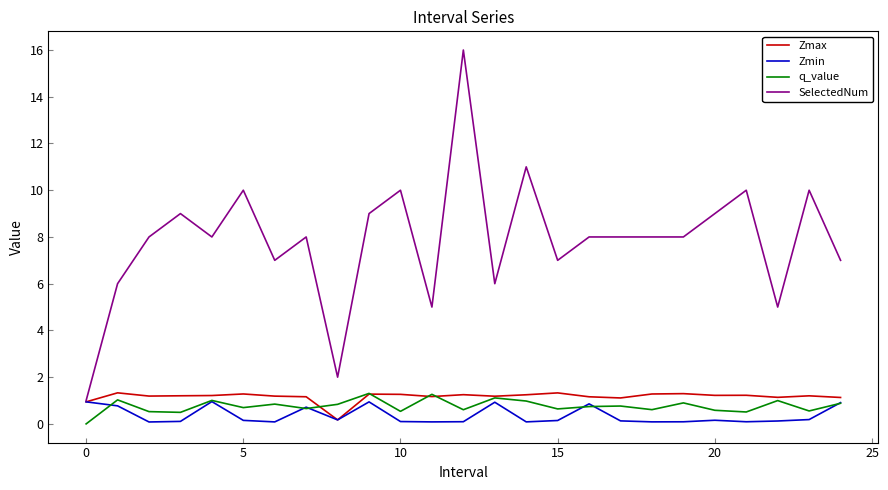

What is the highest value of the SelectedNum series?

16.0